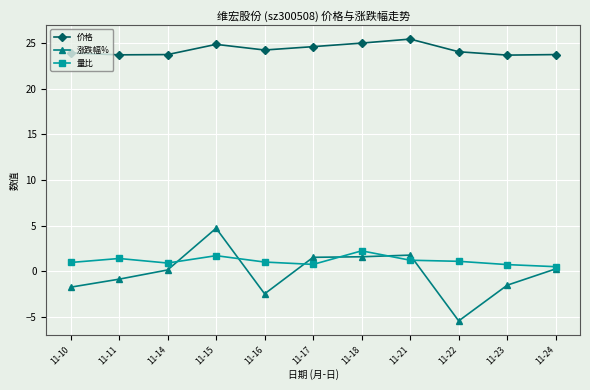

What is the difference between the maximum and minimum values in the 量比 series?

1.7